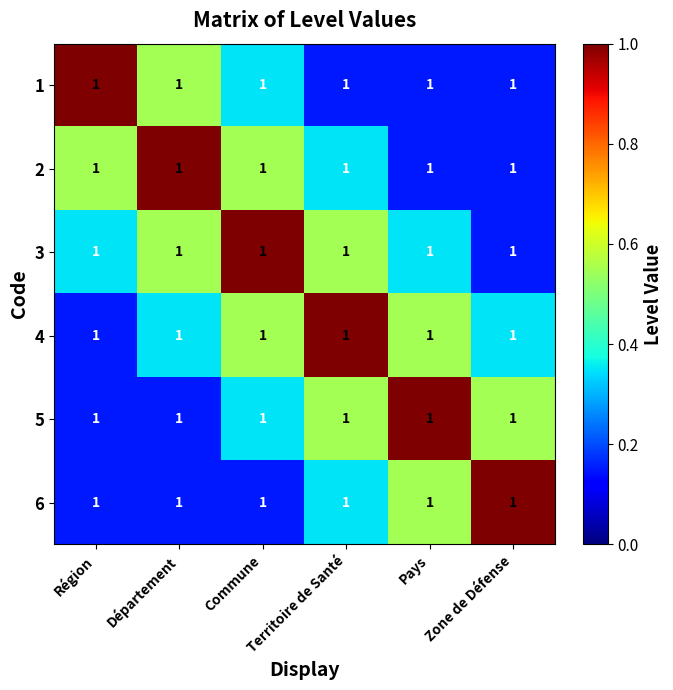

What is the smallest value displayed?

0.1